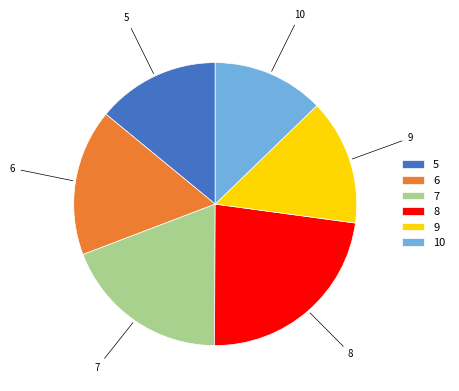

True or false: 10 accounts for 19% of the total.

False